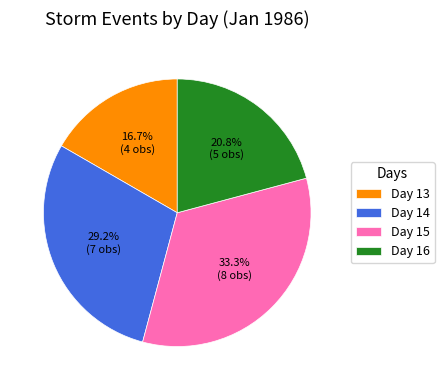

Is the sum of Day 15 and Day 16 greater than half?

Yes